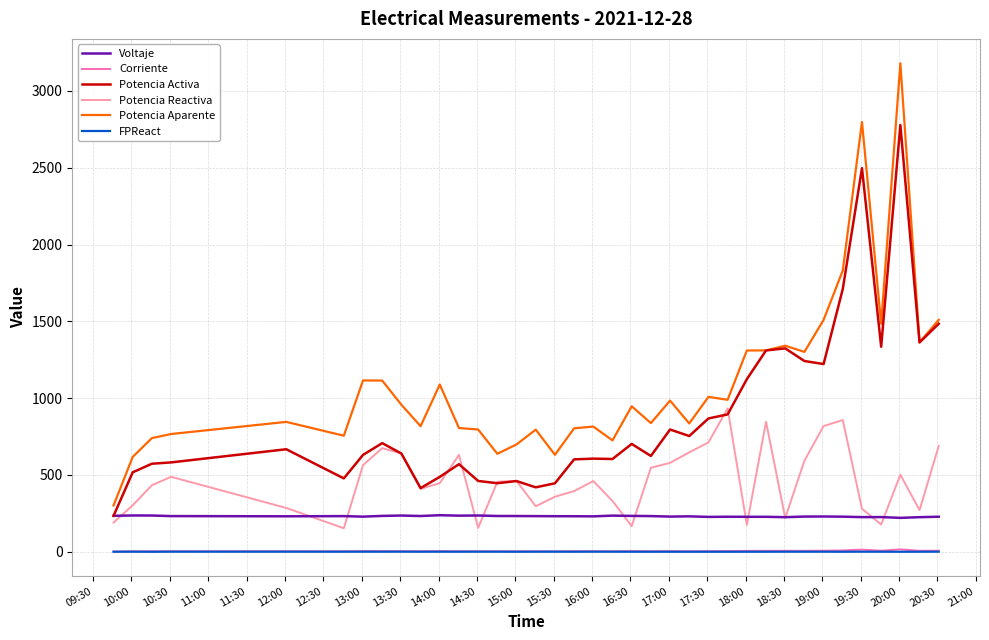

Which series has the largest total across all categories?

Potencia Aparente